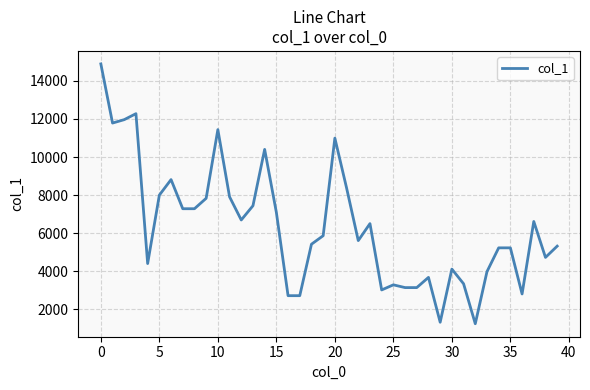

What is the difference between the maximum and minimum values?

13667